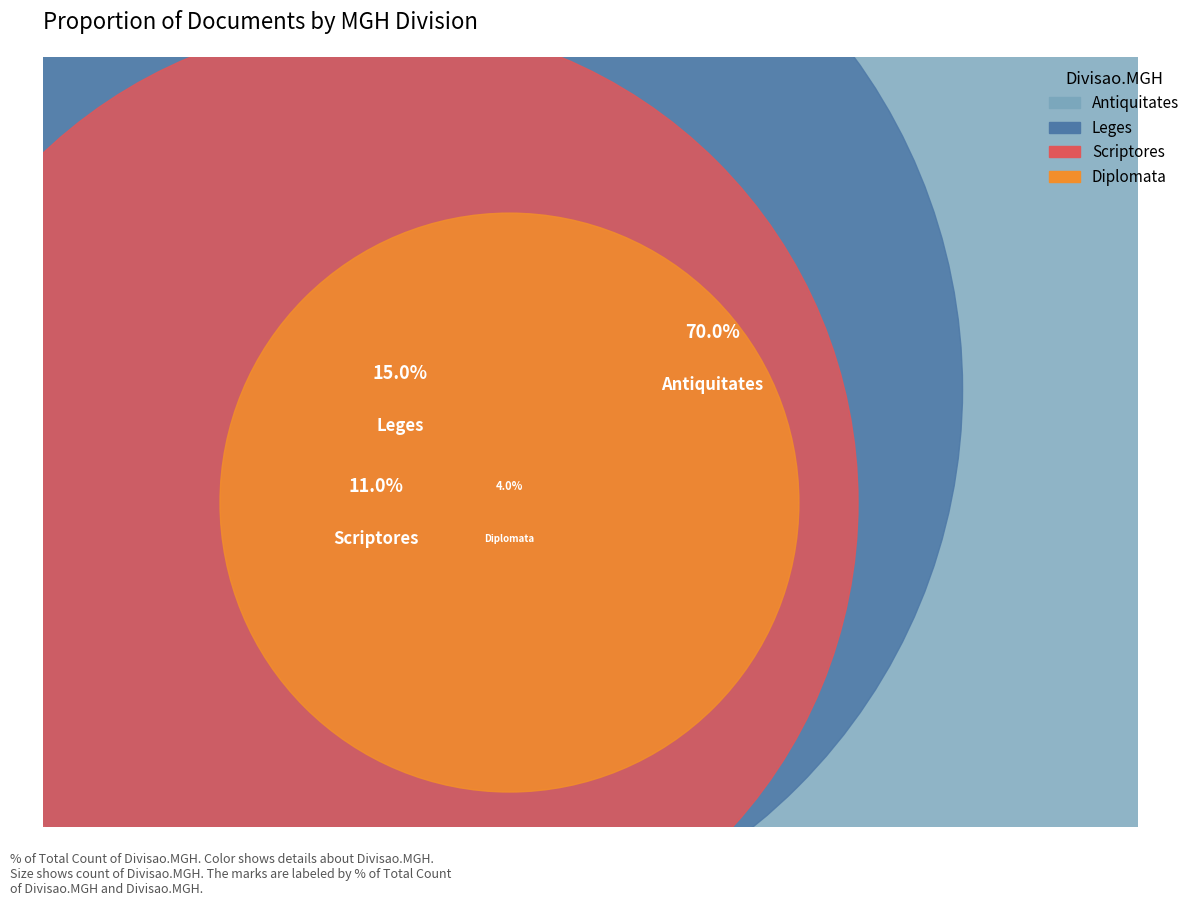

To the nearest percent, what portion does Antiquitates represent?

70%